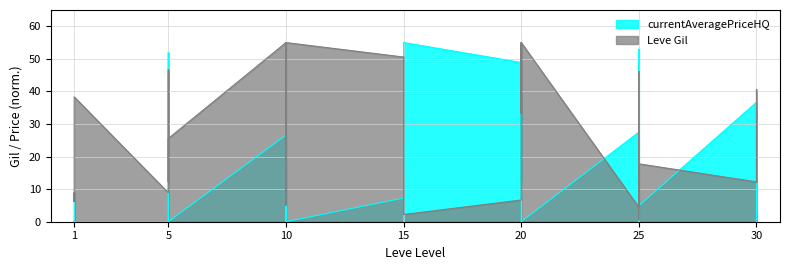

What is the difference between the highest and lowest values at 30?

24.4